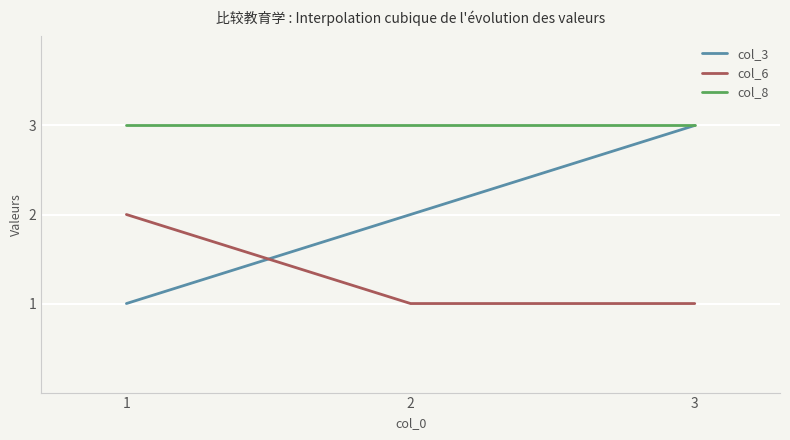

Is it true that col_3 equals 3 at 3?

True